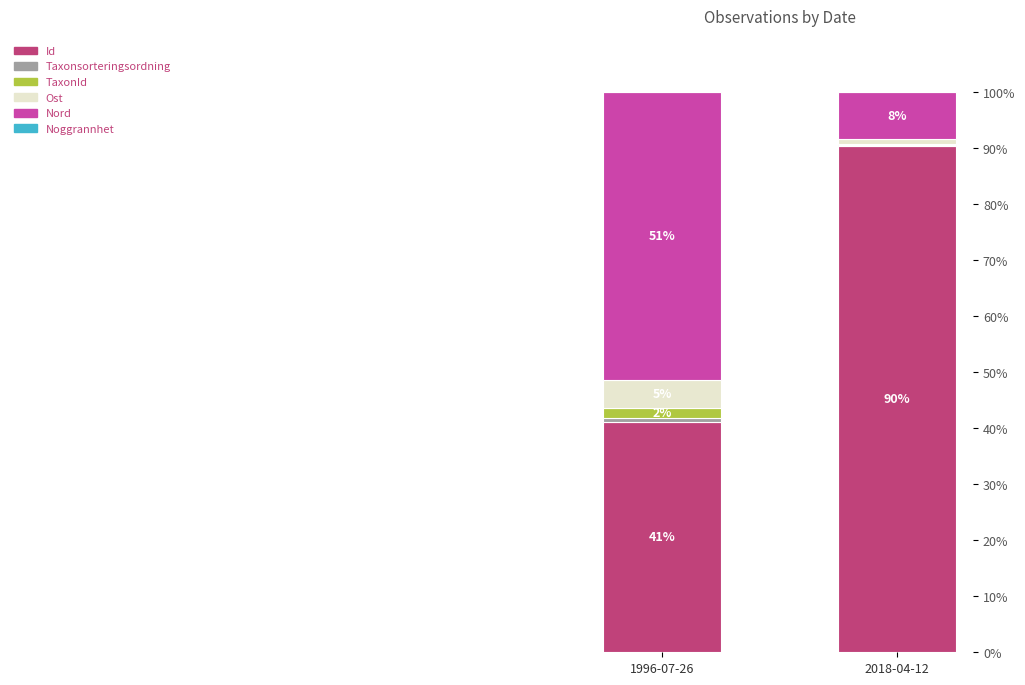

What is the highest value of the Id series?

90.4